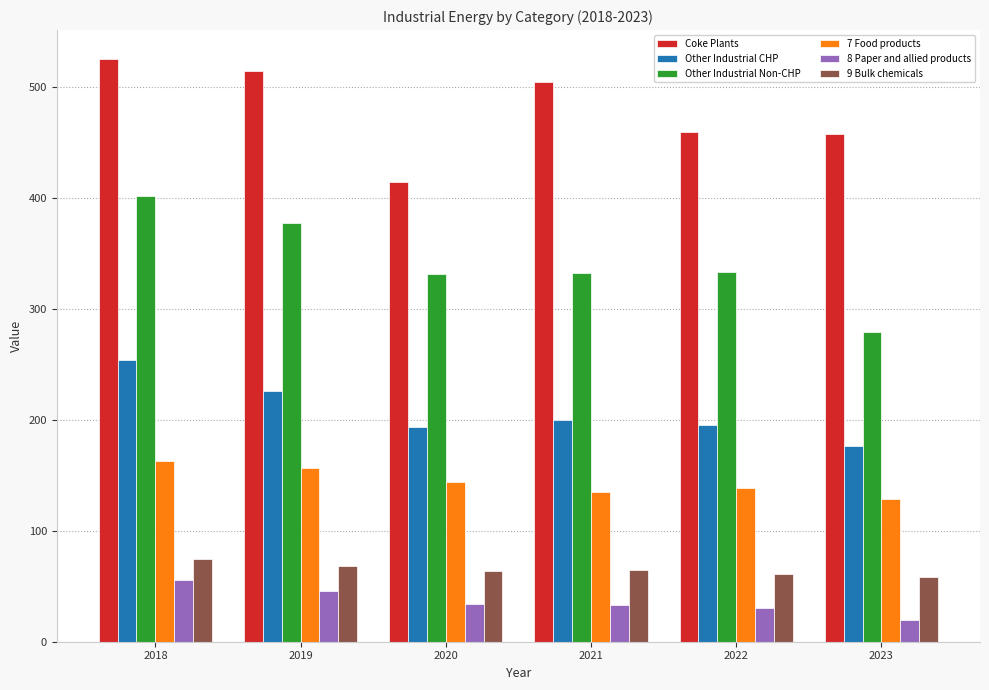

List the series in order of their peak value, lowest first.

8 Paper and allied products, 9 Bulk chemicals, 7 Food products, Other Industrial CHP, Other Industrial Non-CHP, Coke Plants